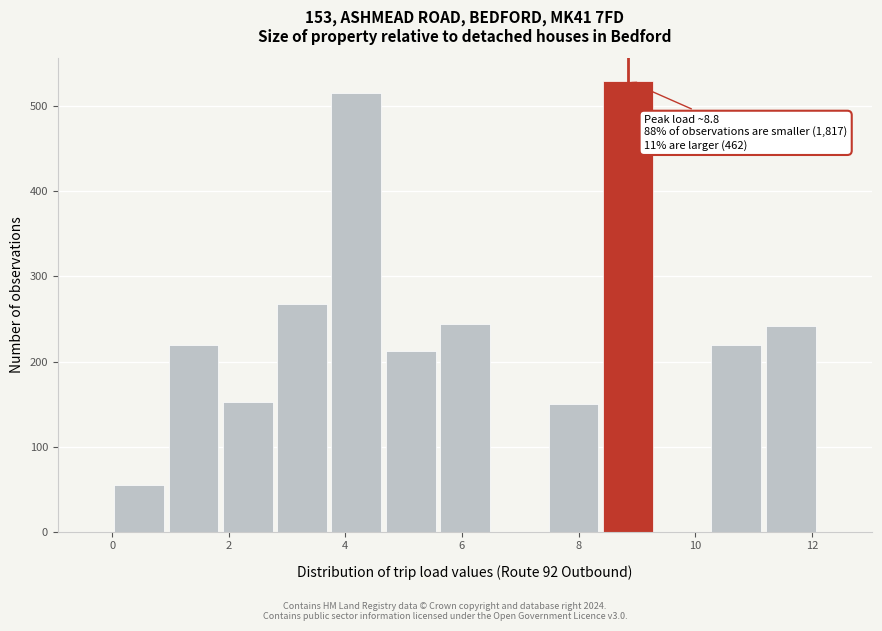

Which range on the x-axis has the tallest bar?

8.4 to 9.4